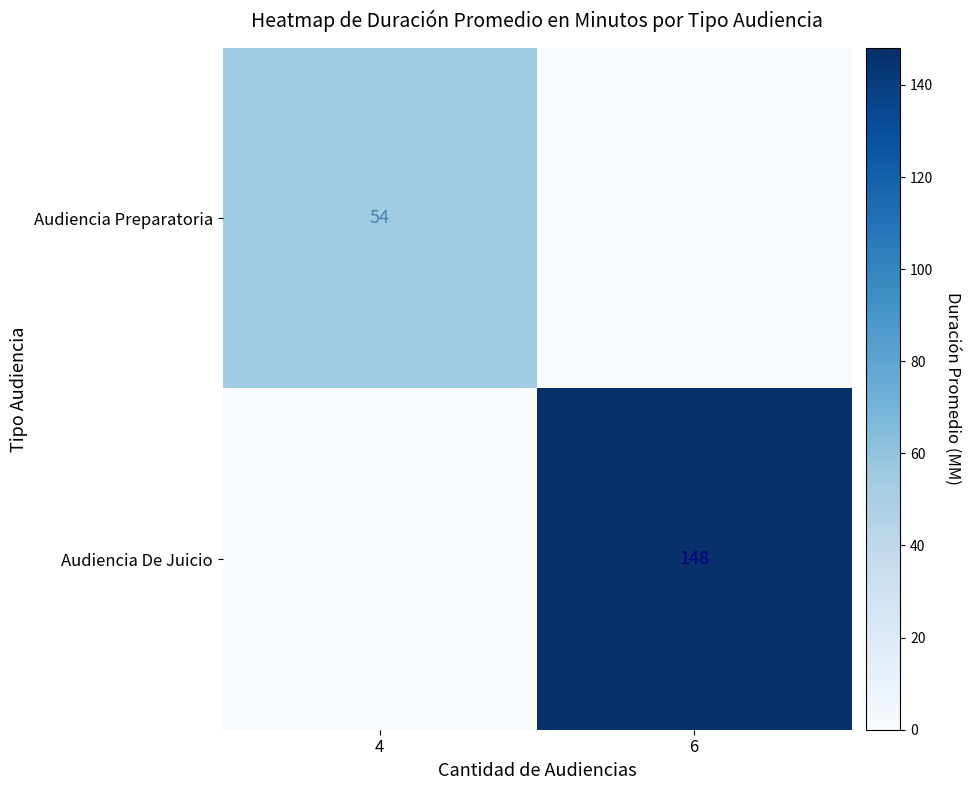

At which label is Audiencia Preparatoria closest to 27?

4